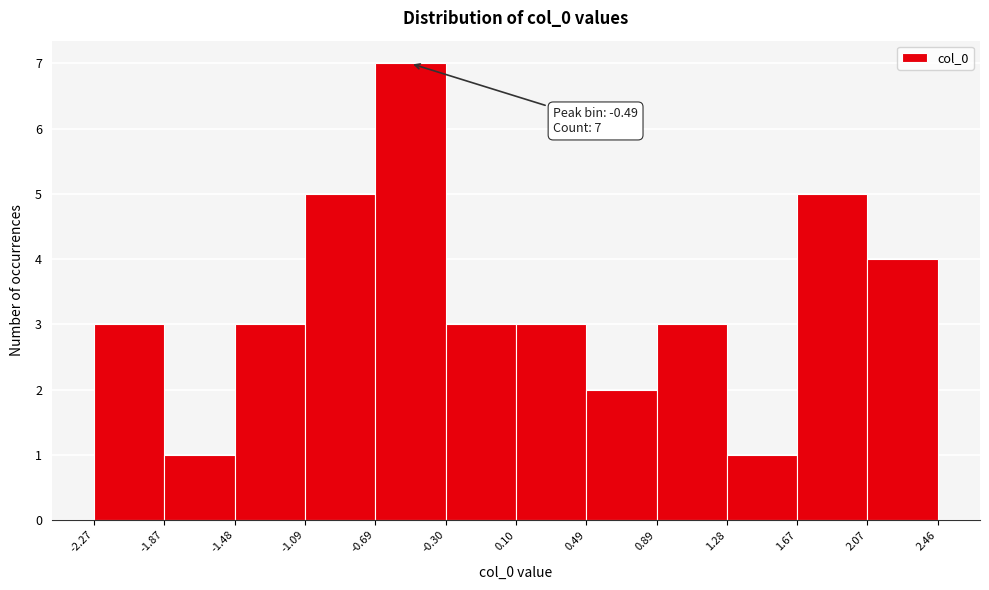

Over which range of the x-axis is the bar tallest?

-0.69 to -0.30